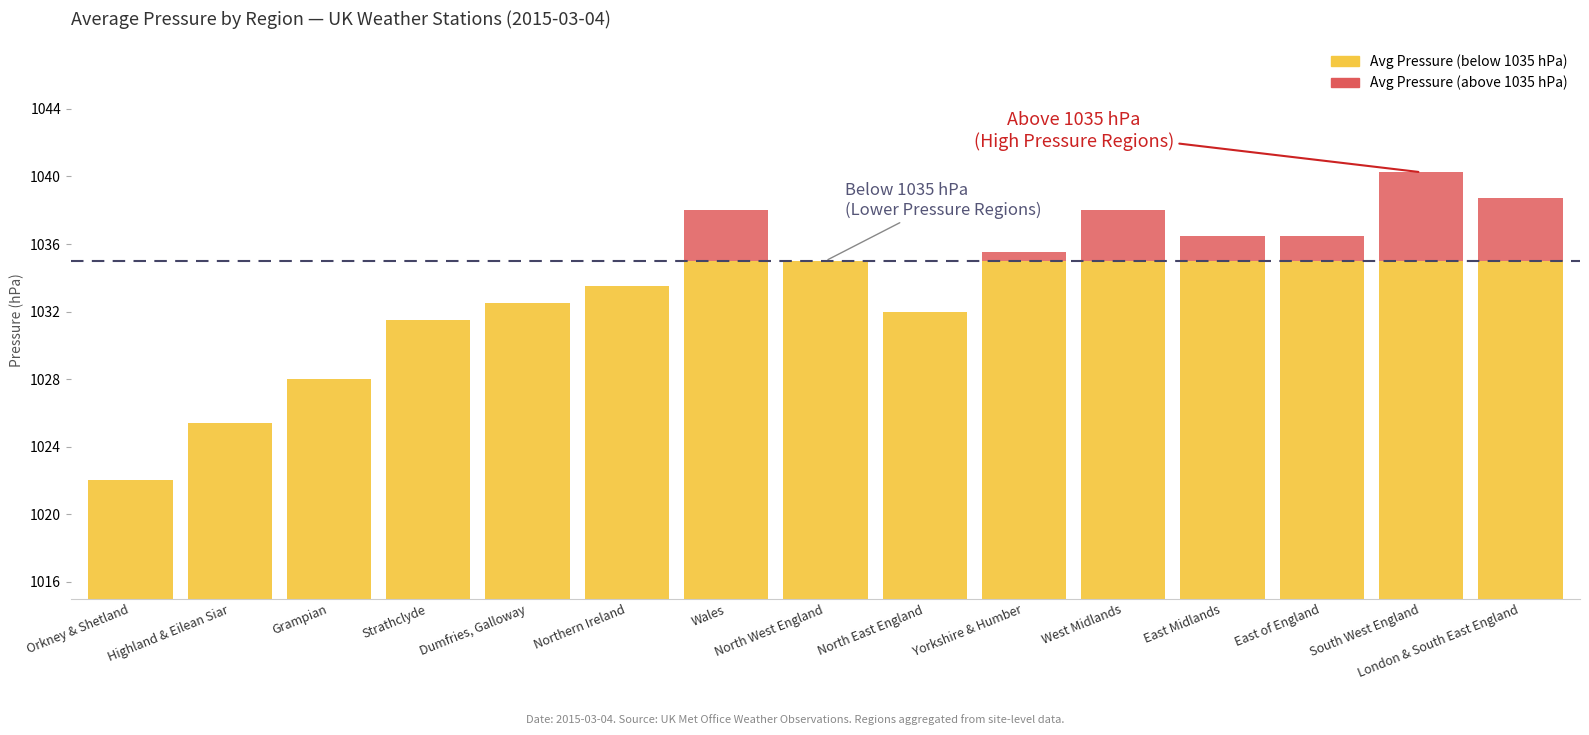

What is the sum of all Avg Pressure (below threshold) values?

15484.9